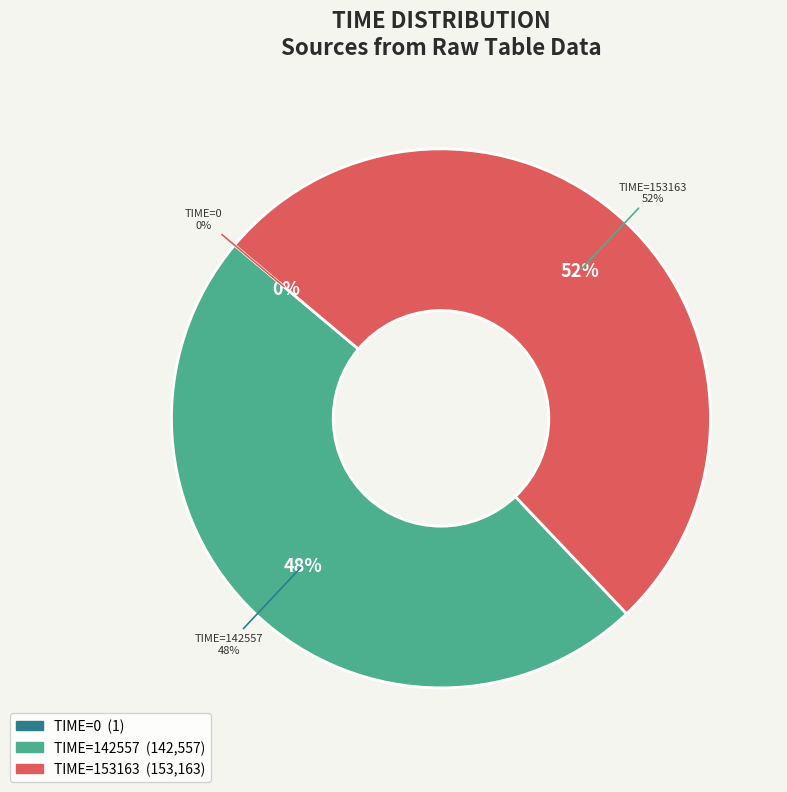

To the nearest percent, what portion does TIME=142557 represent?

48%